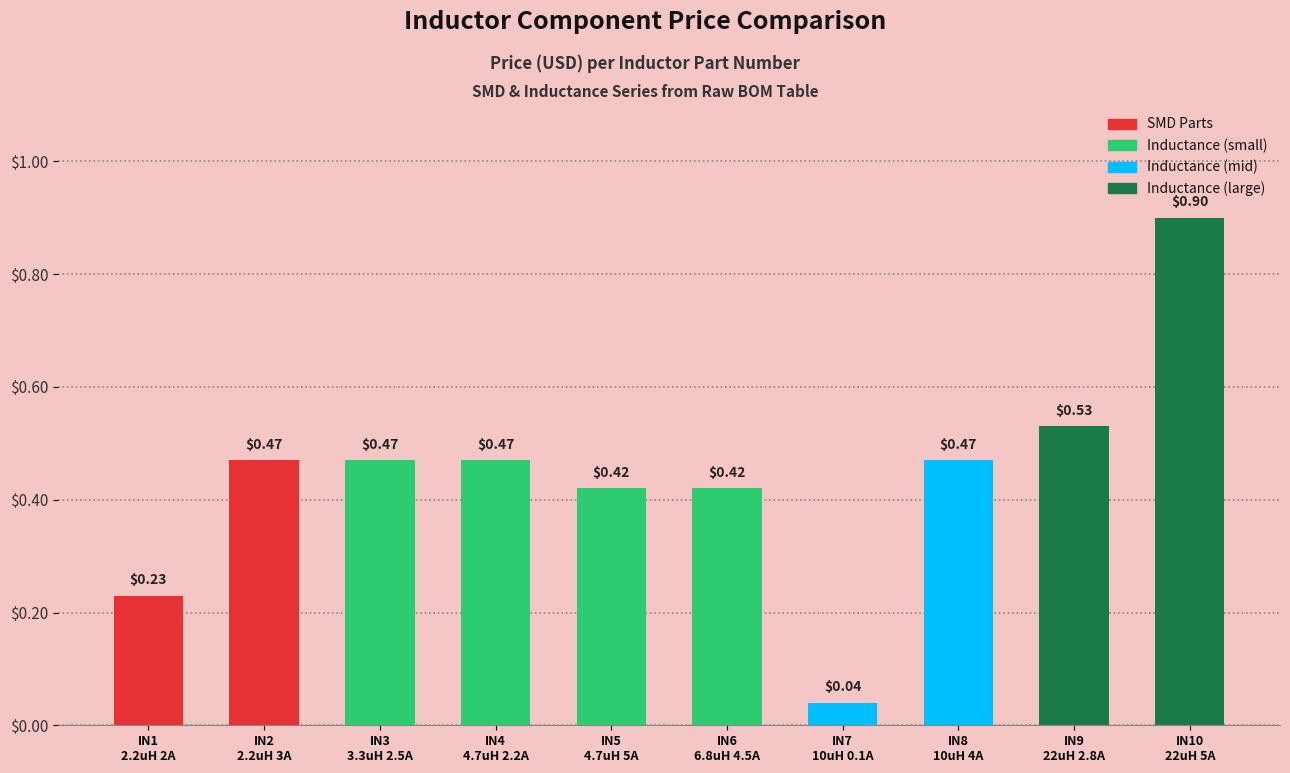

What is the sum of all values?

4.4